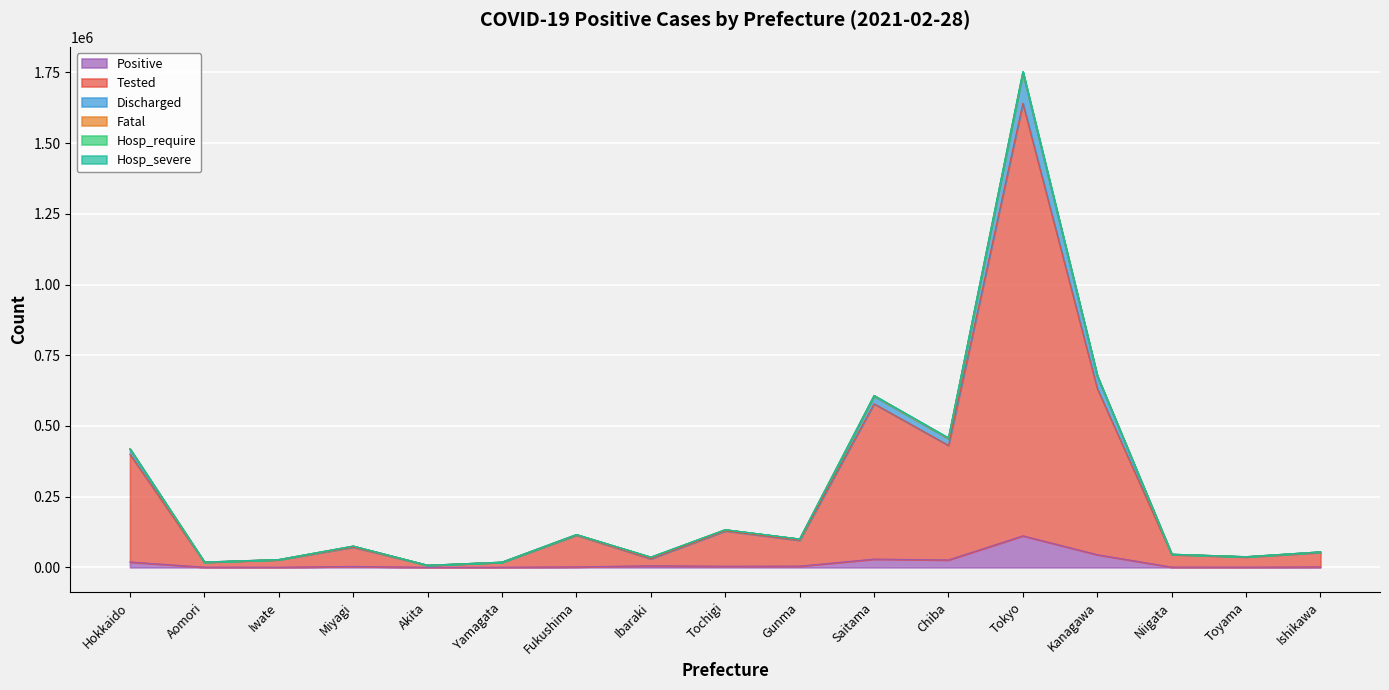

What is the highest value of the Positive series?

111676